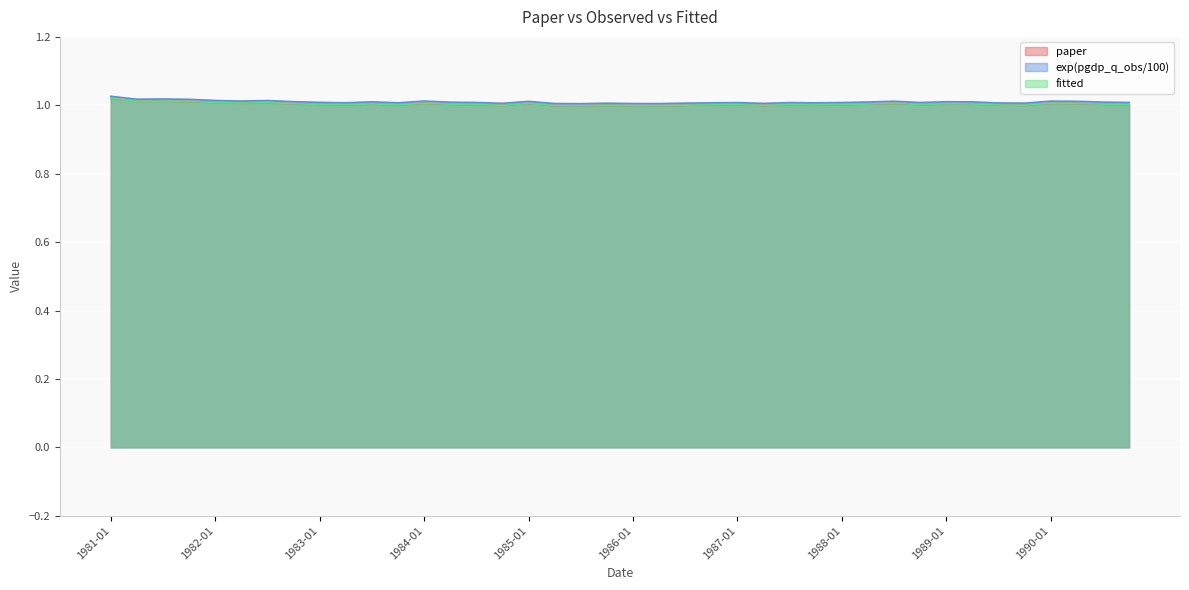

What value does the exp(pgdp_q_obs/100) series have at 1990-07-01?

1.0